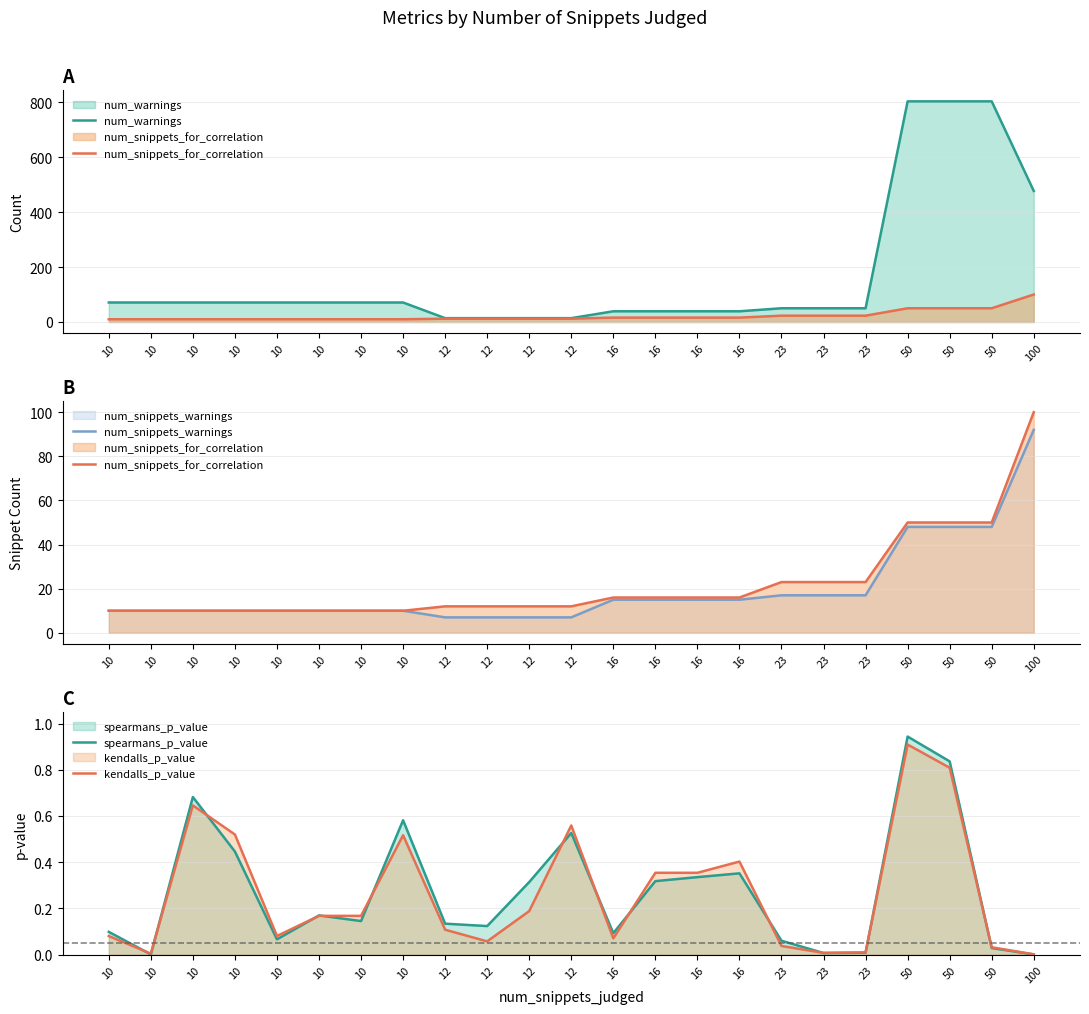

True or false: num_warnings and spearmans_p_value intersect in this chart.

False